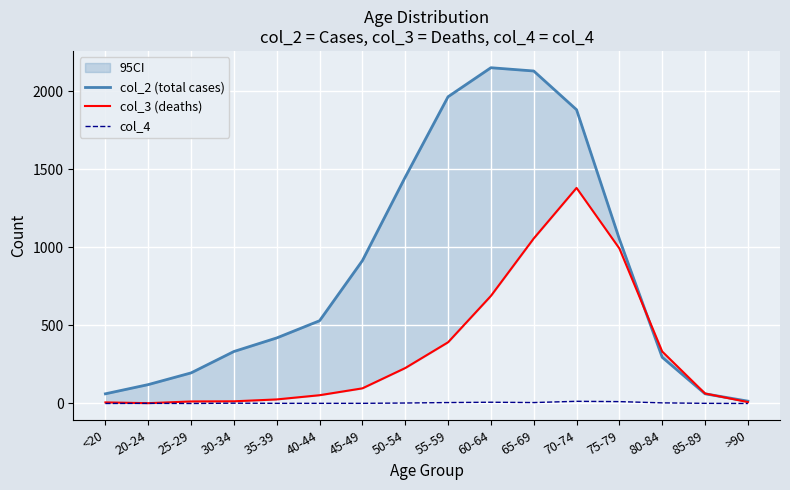

List the labels in order of col_4 value, largest first.

70-74, 75-79, 60-64, 55-59, 65-69, 80-84, 50-54, 30-34, 20-24, 35-39, 40-44, 45-49, 85-89, <20, 25-29, >90